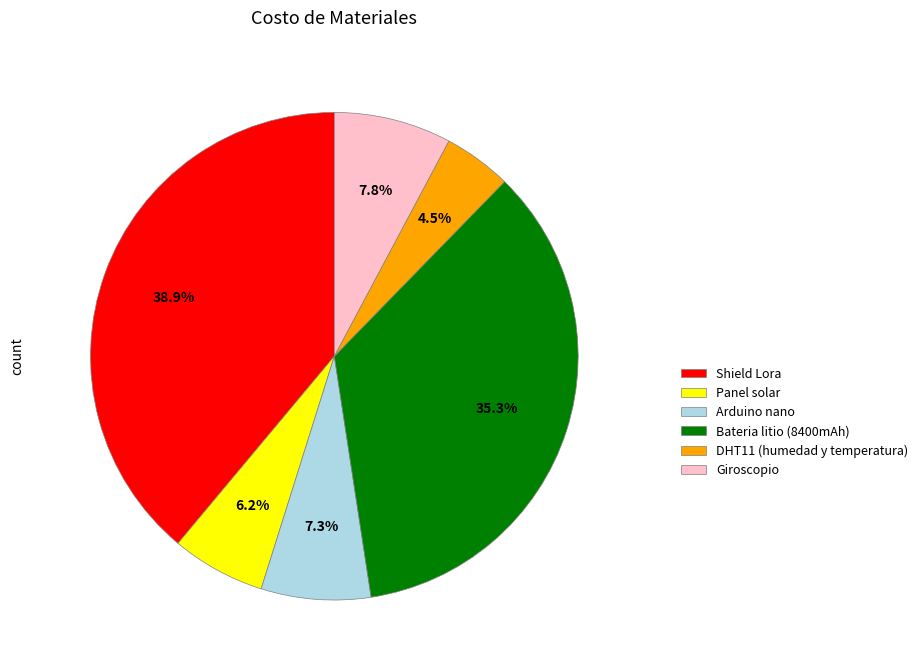

What percentage is NOT represented by DHT11 (humedad y temperatura)?

95.5%